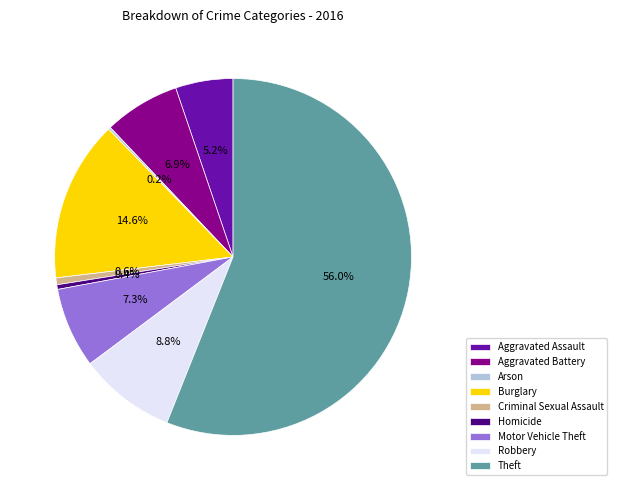

Which category accounts for the majority?

Theft